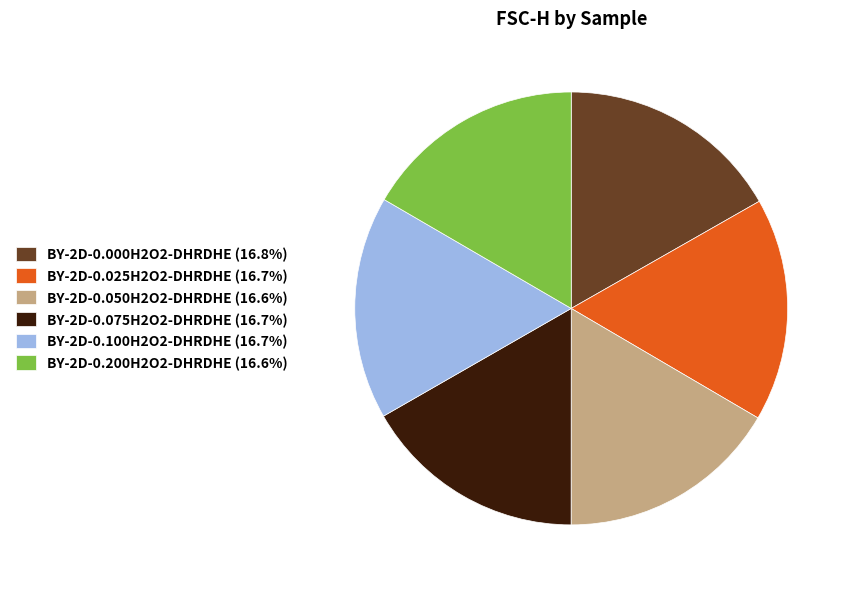

Approximately how many times larger is the value at BY-2D-0.050H2O2-DHRDHE (16.6%) compared to BY-2D-0.025H2O2-DHRDHE (16.7%)?

1.0